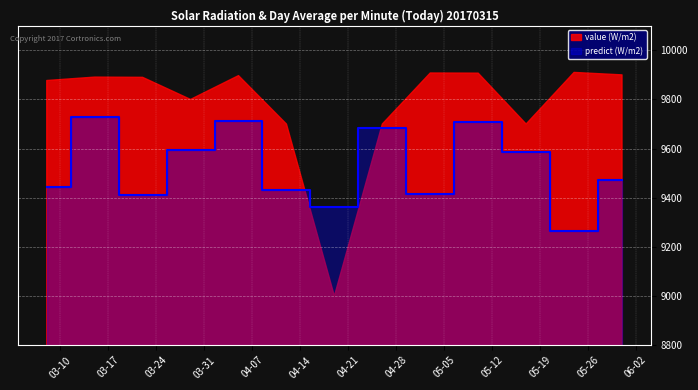

How many lines are shown in the chart?

1